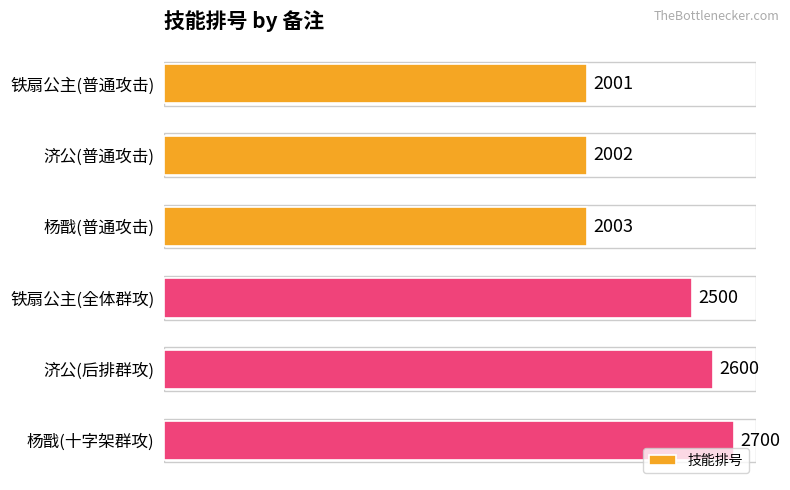

Reading bottom to top, what are all the values shown in this chart?

2700	2600	2500	2003	2002	2001